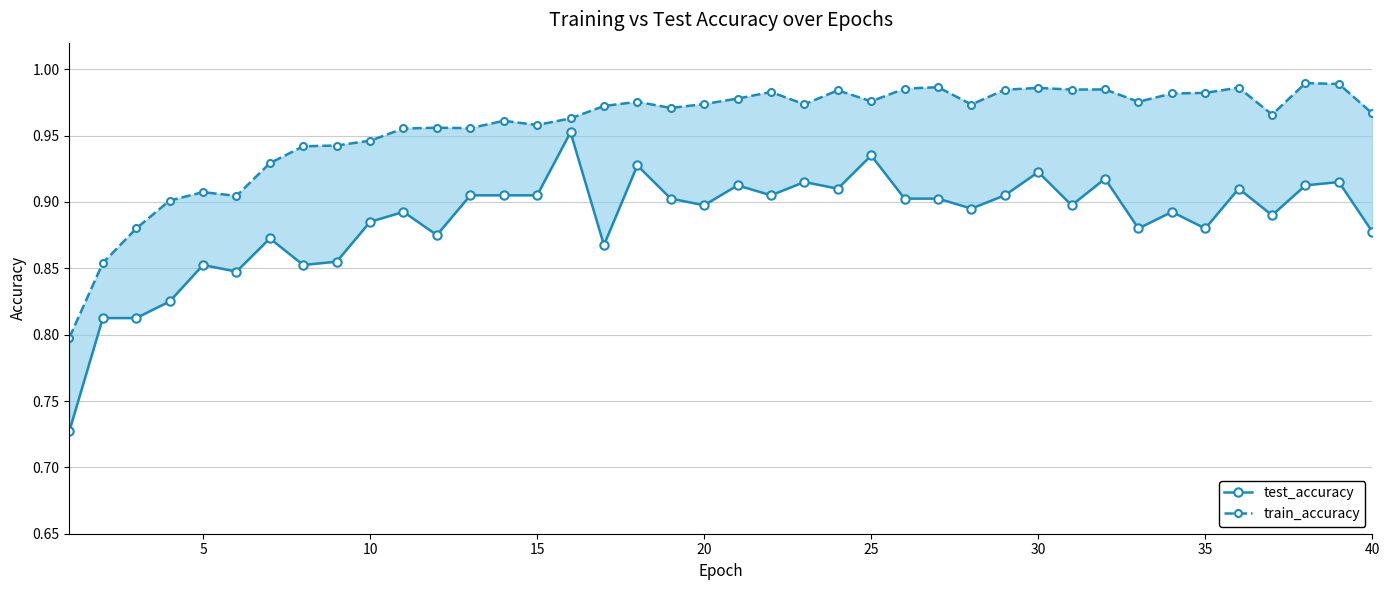

True or false: test_accuracy and train_accuracy cross at least once.

False